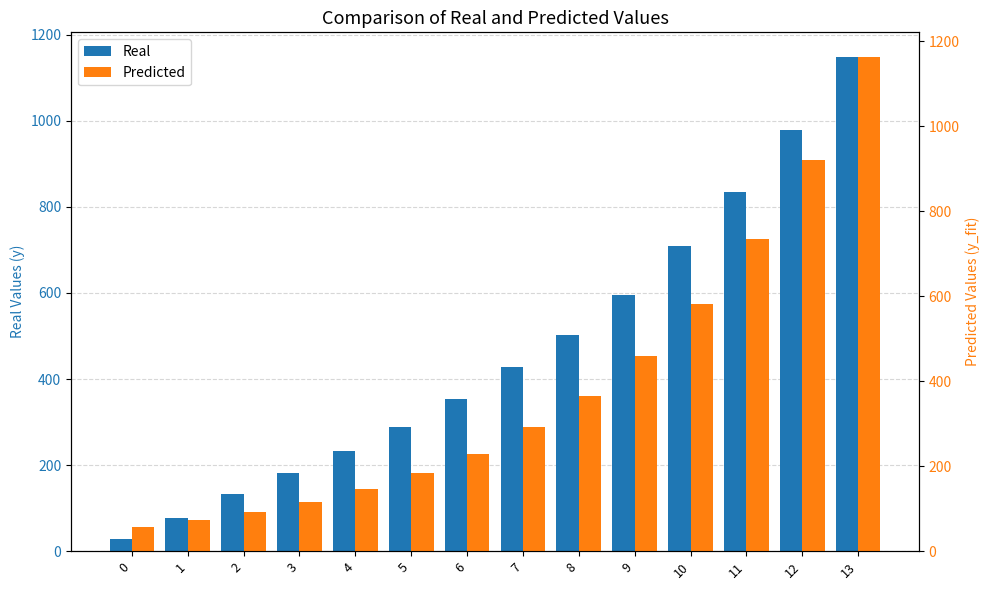

At 1, list the series in order from smallest to largest.

Predicted, Real